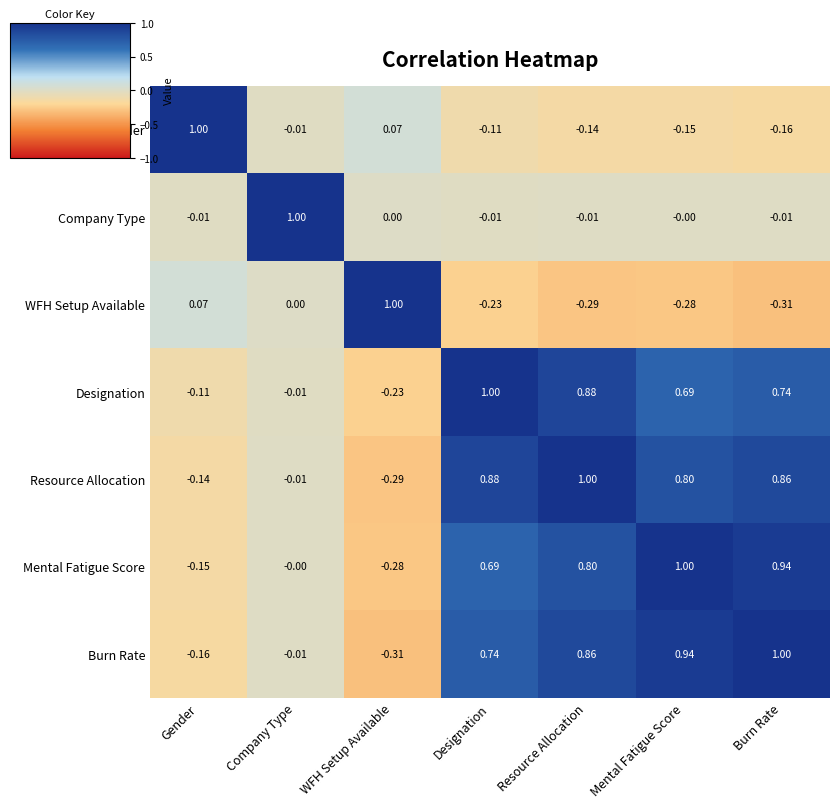

At which label does Designation reach its peak?

Designation